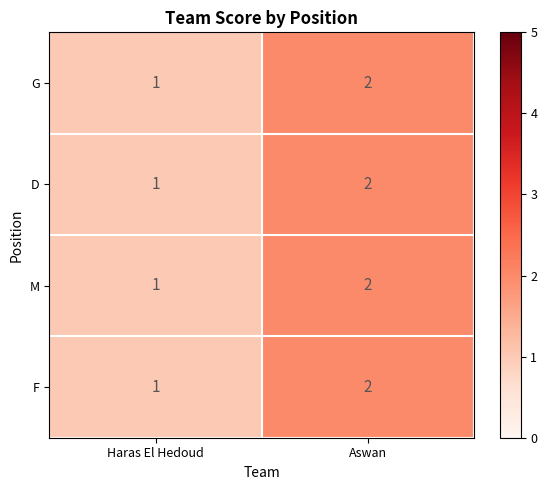

Reading left to right, what are all the values shown in this chart?

G: 1	2
D: 1	2
M: 1	2
F: 1	2